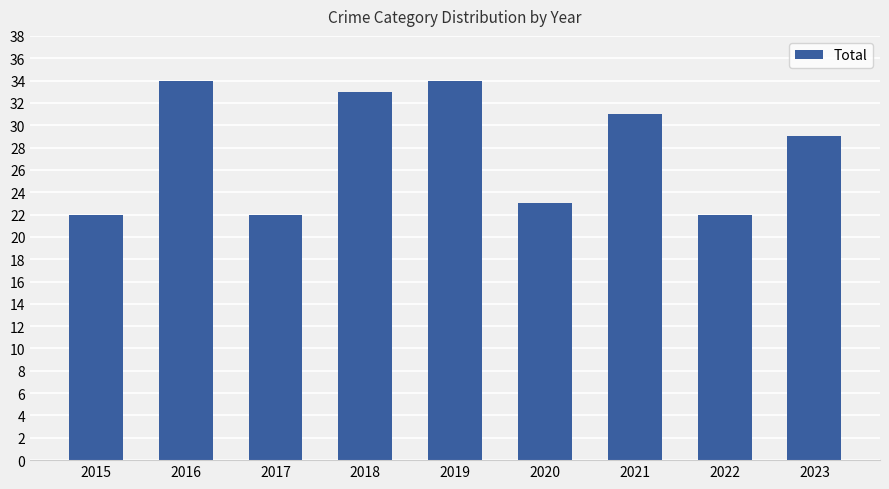

Where is the data nearest to the value 28?

2023